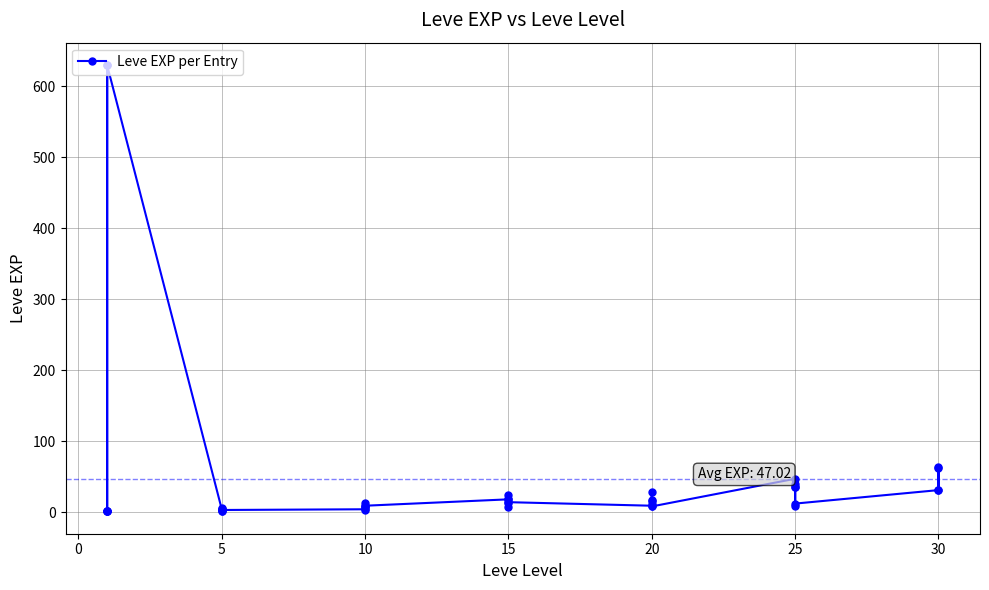

The chart shows a value of 6 at 10. True or false?

False